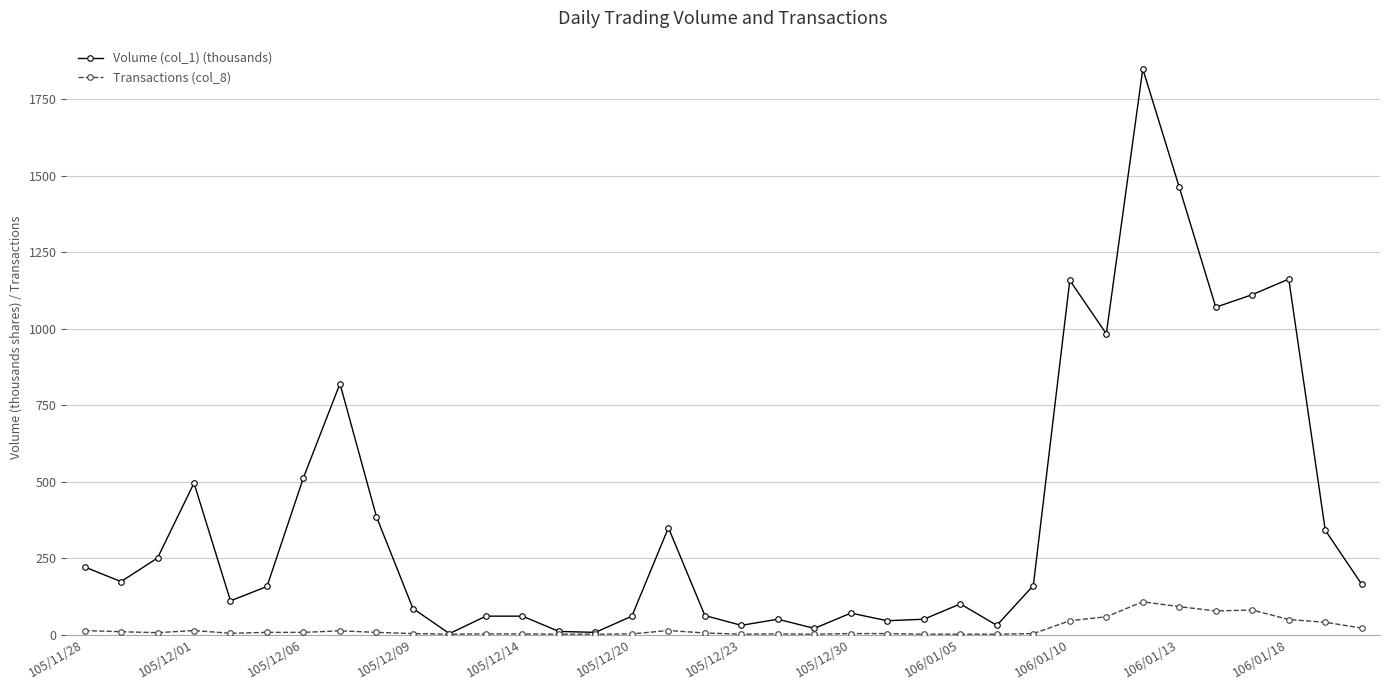

What is the lowest value of the Transactions (col_8) series?

1